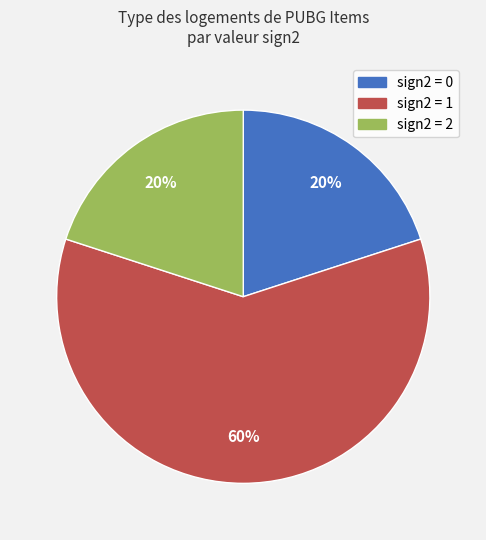

Count the number of slices in the pie.

3